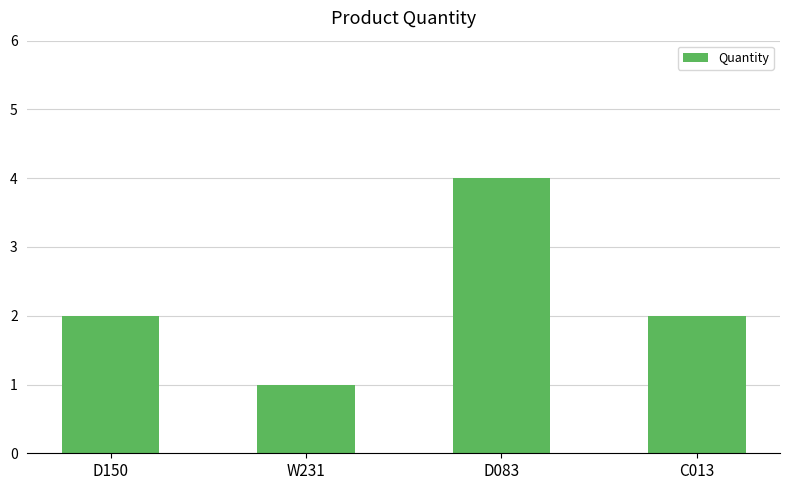

How many values are between 2 and 4?

3